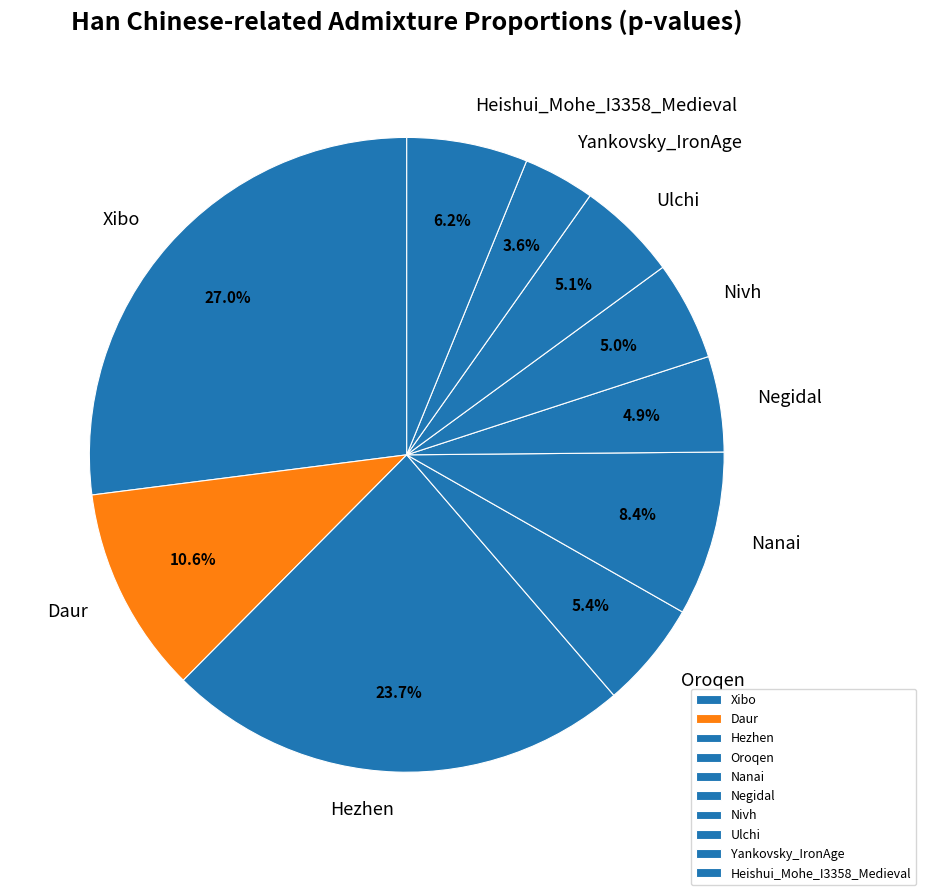

Which slice is the smallest?

Yankovsky_IronAge